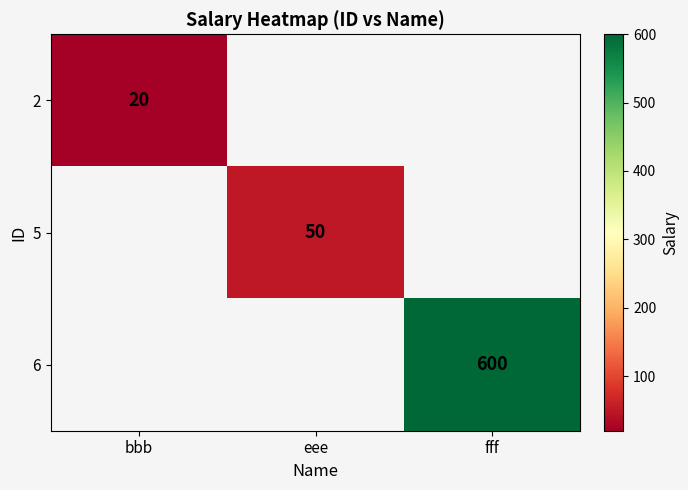

At how many categories does at least one series exceed 245?

1